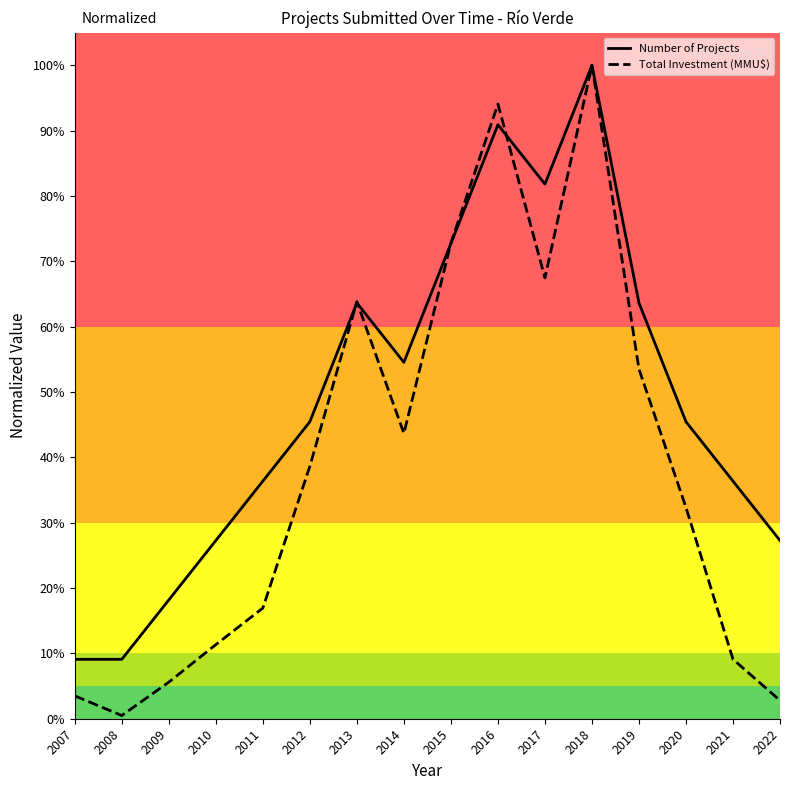

What are all the series names shown in the legend?

Number of Projects, Total Investment (MMU$)